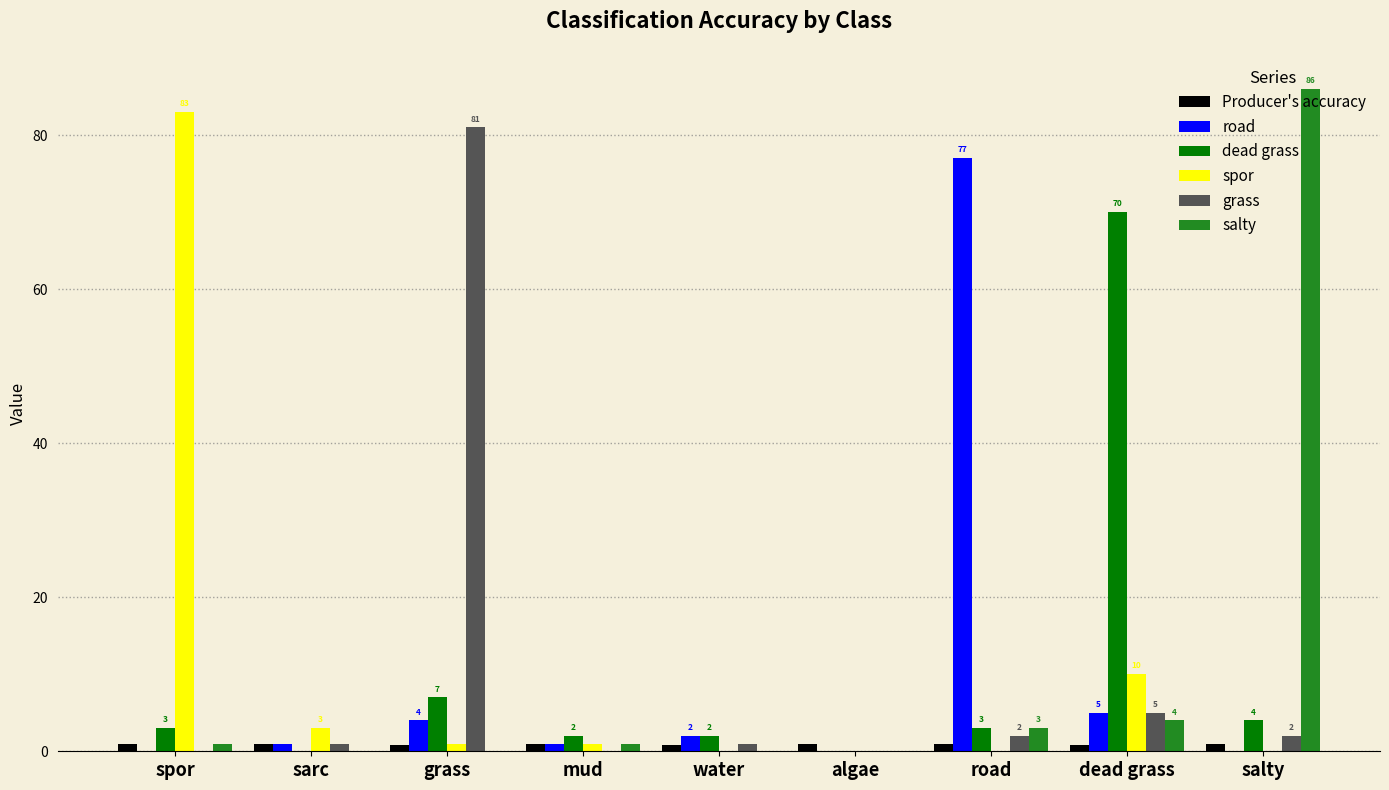

Which series changed the most between sarc and road?

road